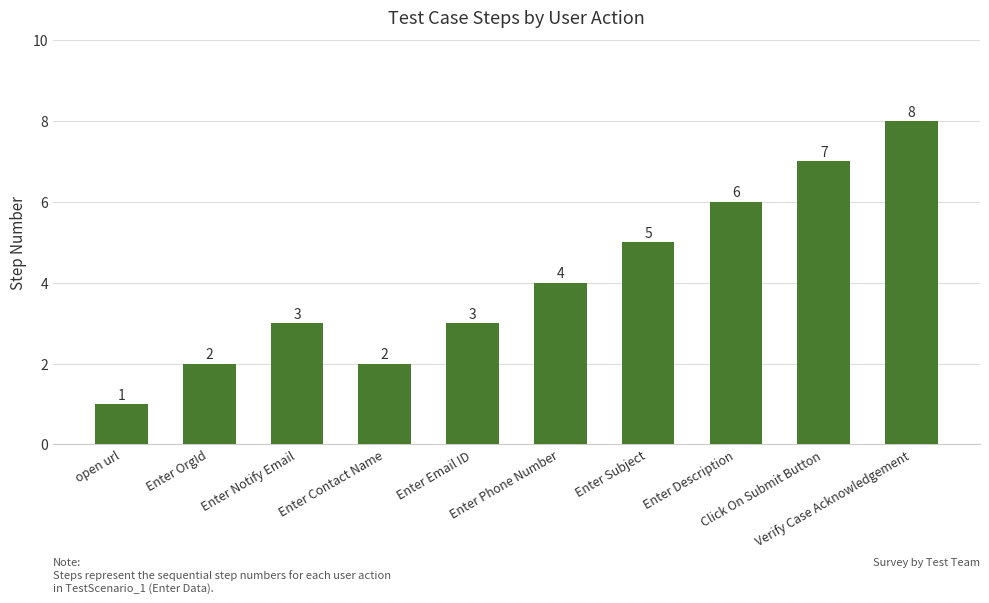

Reading left to right, list all the values displayed in this chart.

open url=1	Enter OrgId=2	Enter Notify Email=3	Enter Contact Name=2	Enter Email ID=3	Enter Phone Number=4	Enter Subject=5	Enter Description=6	Click On Submit Button=7	Verify Case Acknowledgement=8